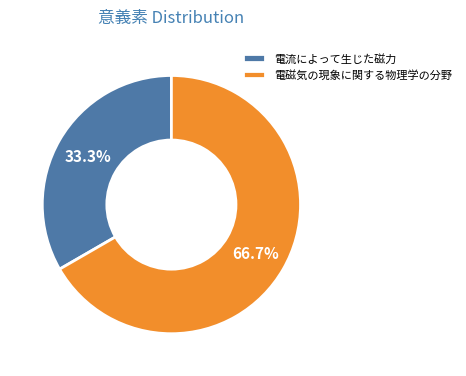

Rank the categories by value from highest to lowest.

電磁気の現象に関する物理学の分野, 電流によって生じた磁力